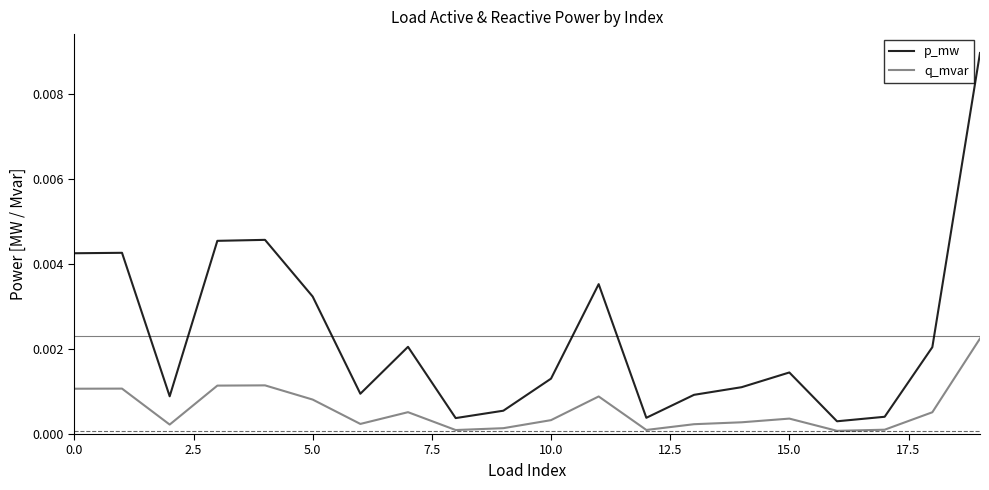

Does the chart display data point markers on the line(s)?

No